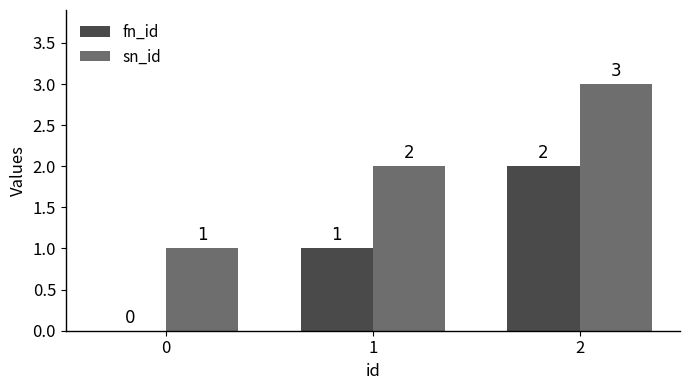

Is it true that fn_id equals 1 at 0?

False